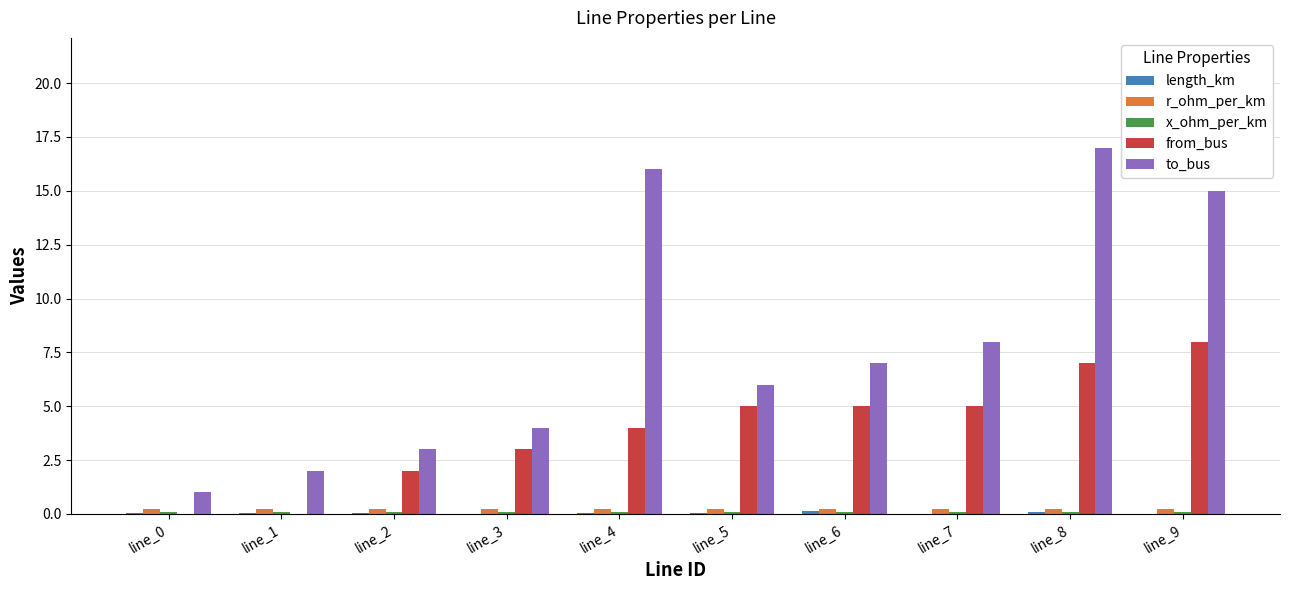

How many data points does each series have?

10